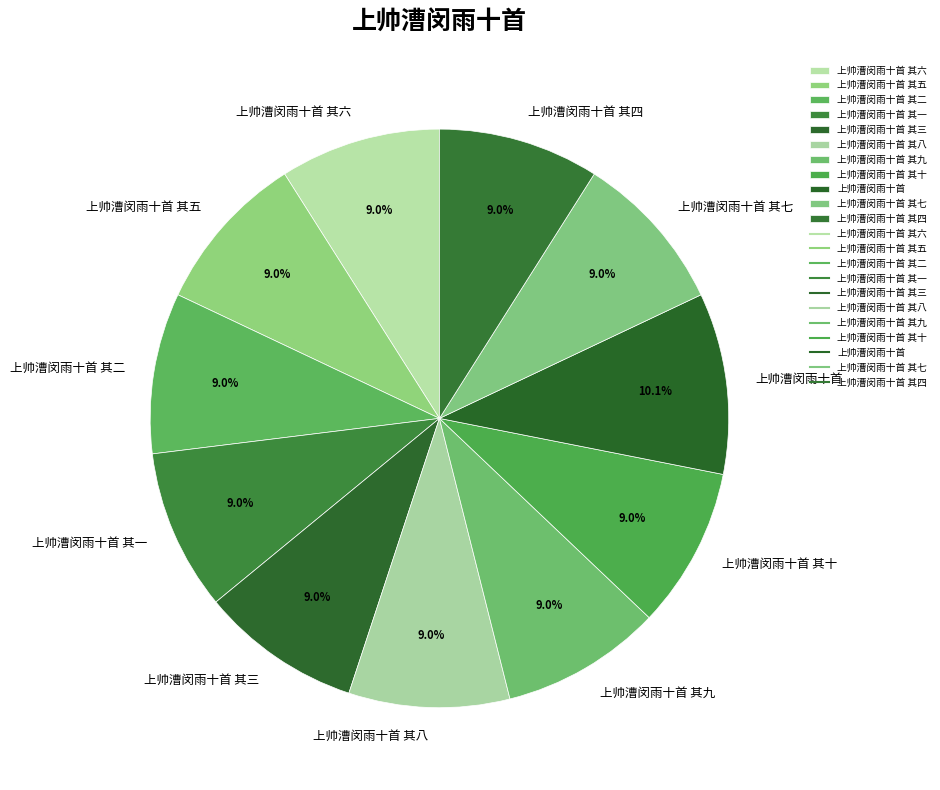

Which category has the biggest portion of the pie?

上帅漕闵雨十首